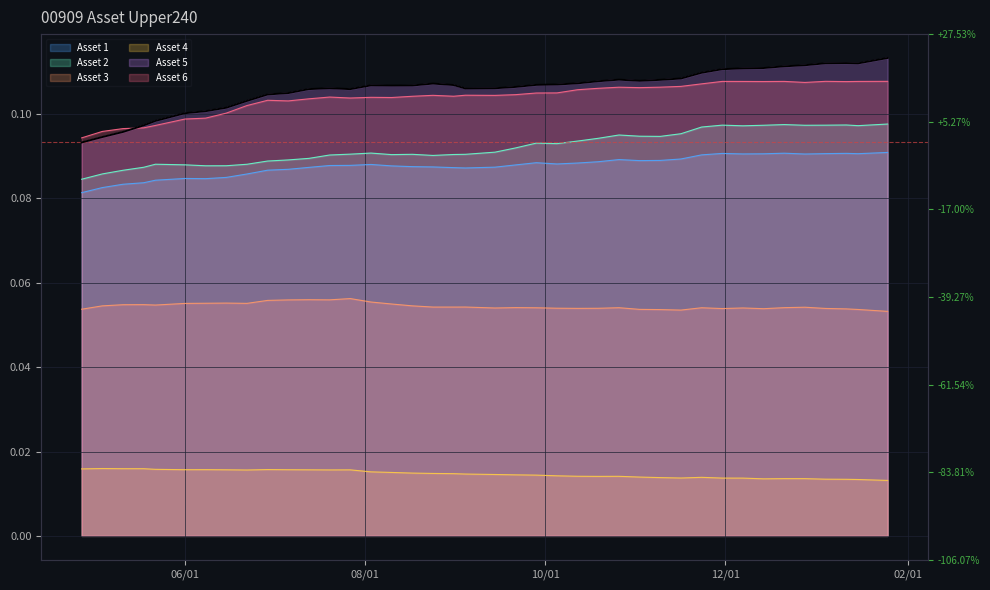

What is the maximum value shown in the chart?

0.1